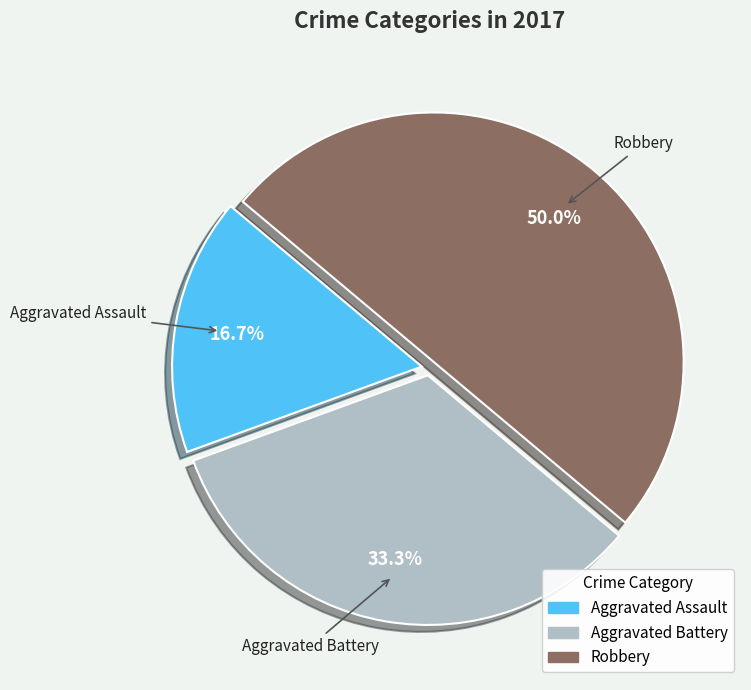

What is the total percentage of Robbery and Aggravated Battery?

83.3%